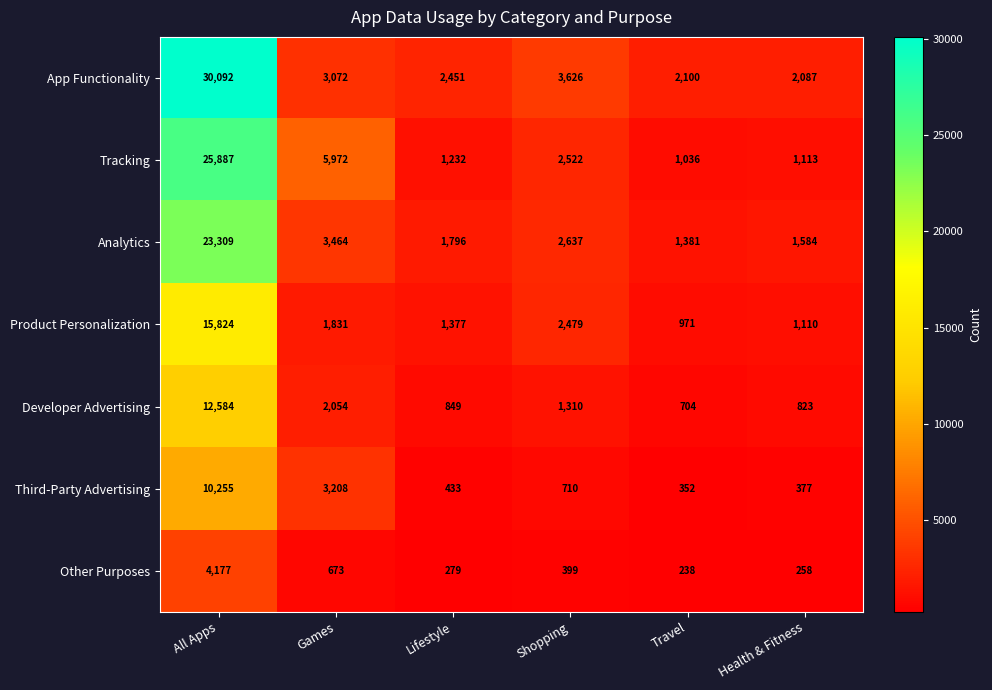

What is the difference between the highest and lowest values at Health & Fitness?

1829